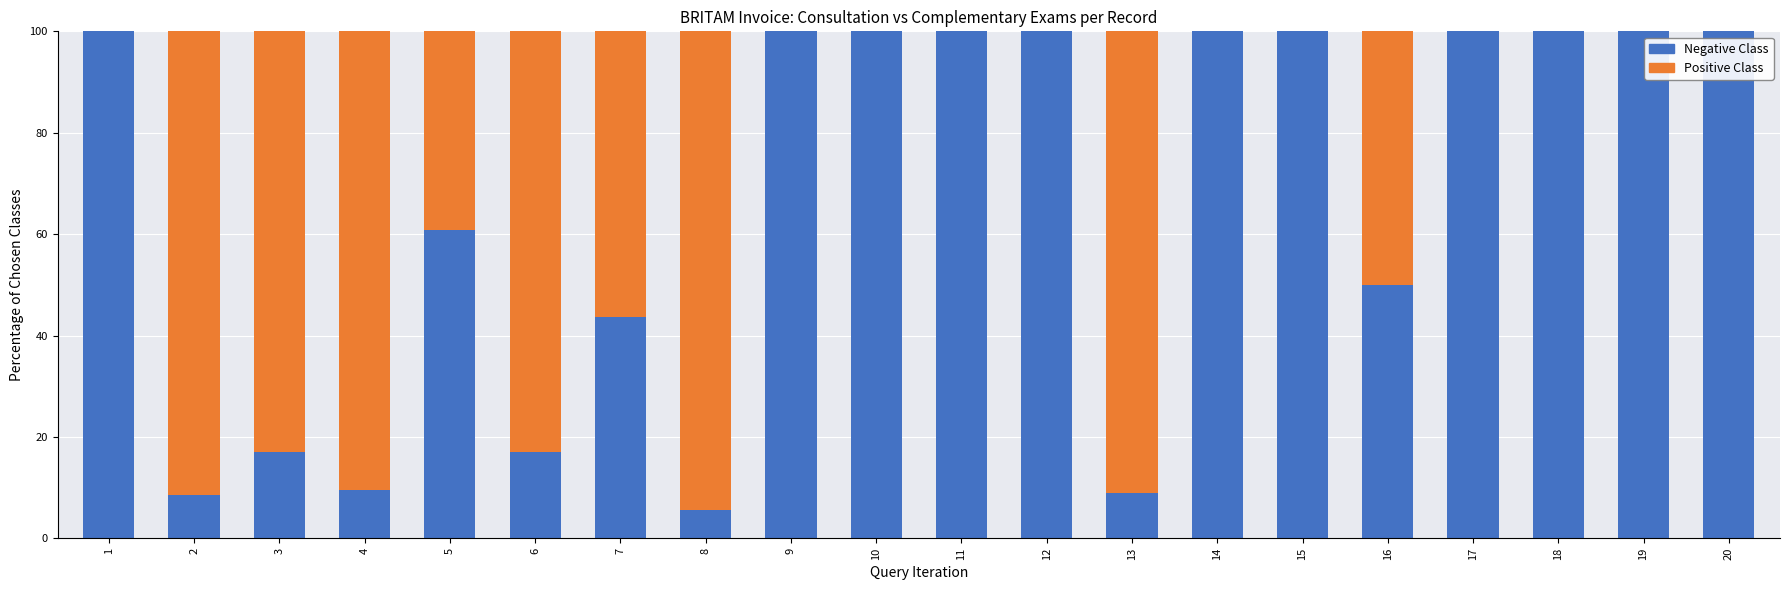

What is the total value across all series at 20?

100.0